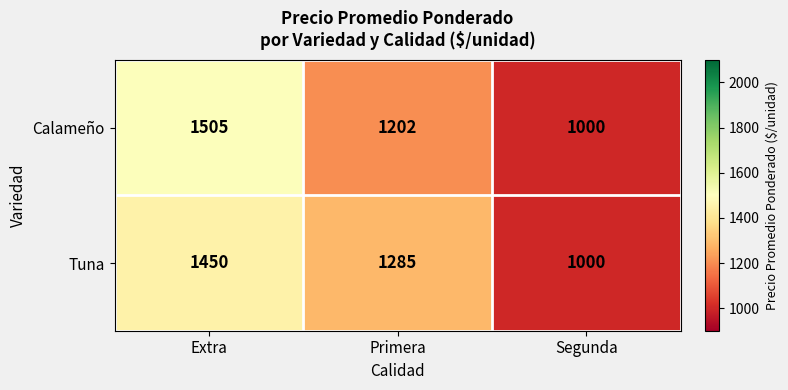

How many Tuna values are between 1000 and 1450?

3